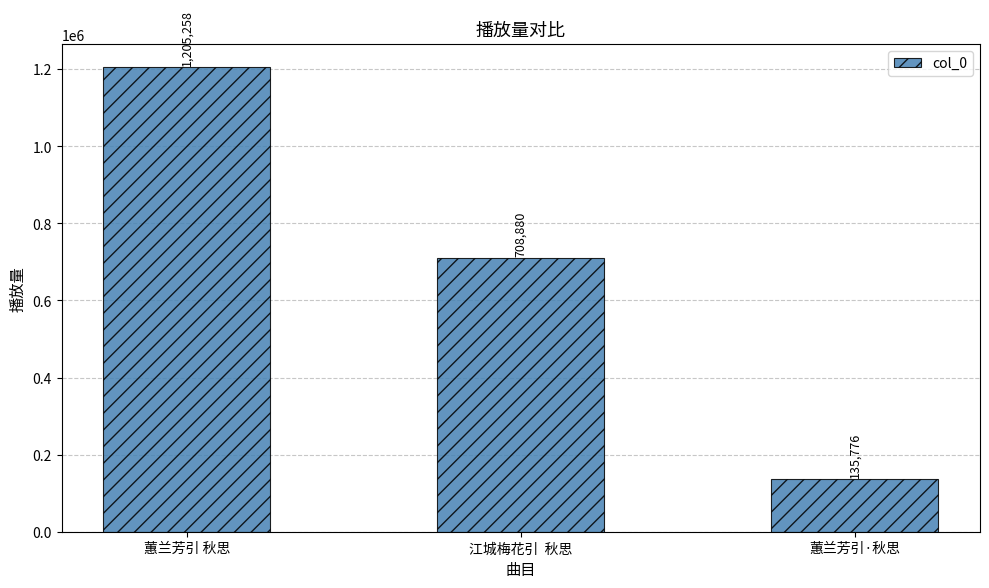

What is the greatest value displayed?

1205258